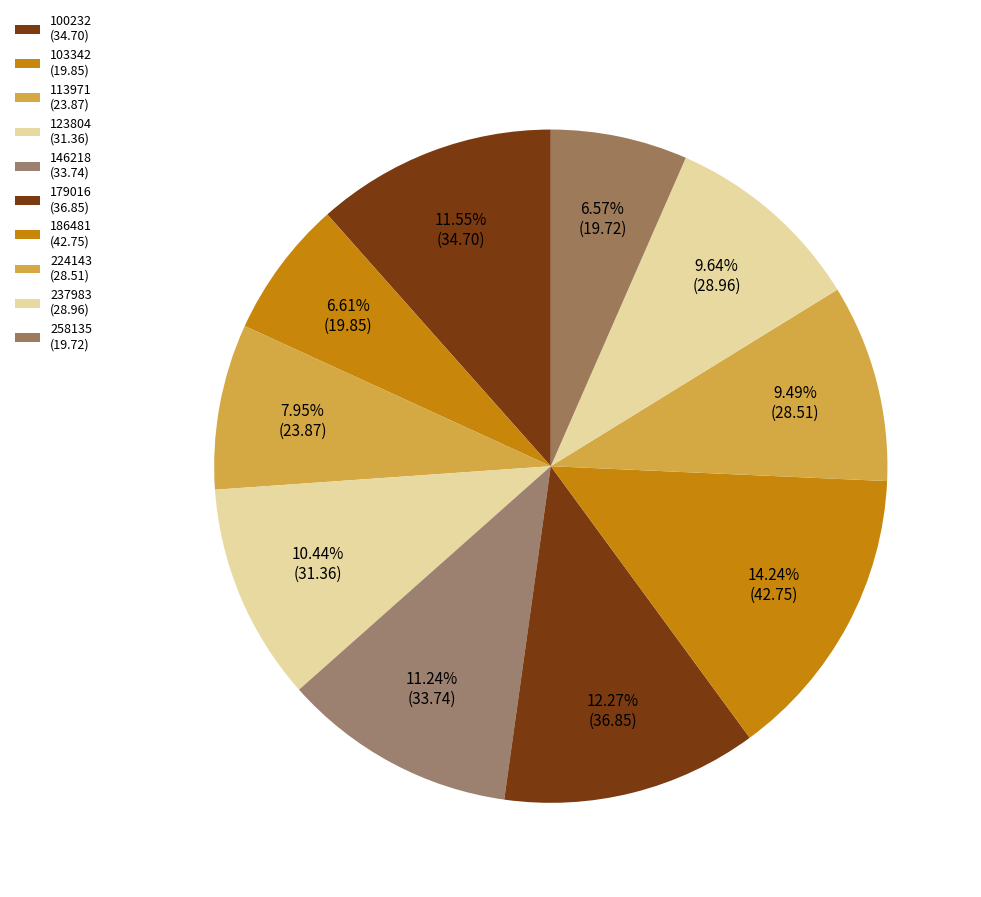

To the nearest percent, what is the combined percentage of 123804 and 100232?

22%